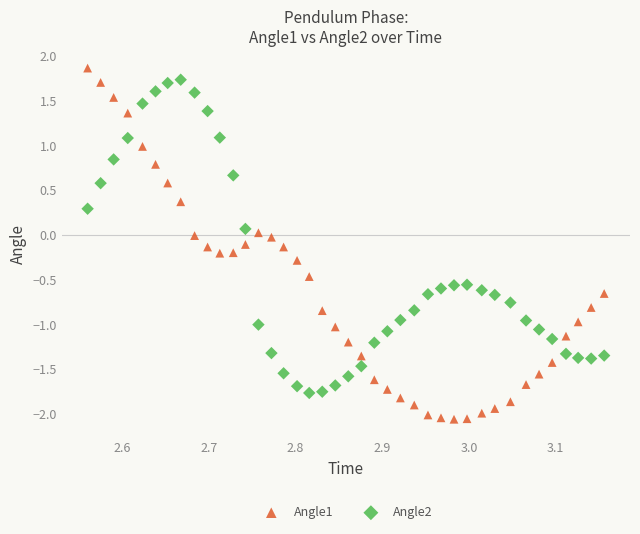

Across all data points, what is the range of X values (max minus min)?

0.6